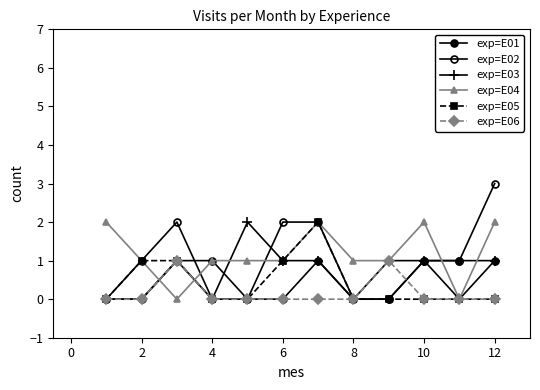

Is this an area chart (filled region under the line)?

No